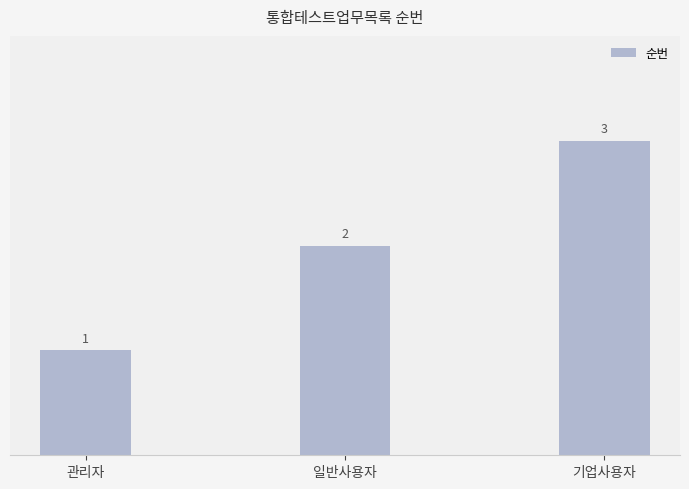

The chart shows a value of 0 at 관리자. True or false?

False